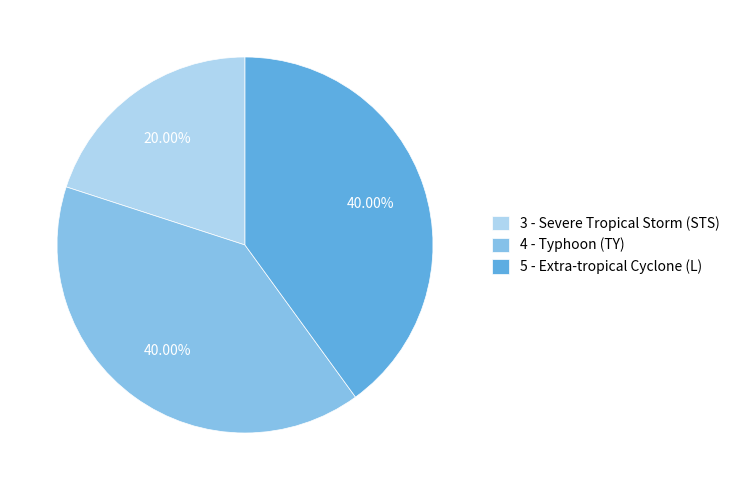

Approximately how many times larger is the value at 3 - Severe Tropical Storm (STS) compared to 5 - Extra-tropical Cyclone (L)?

0.5